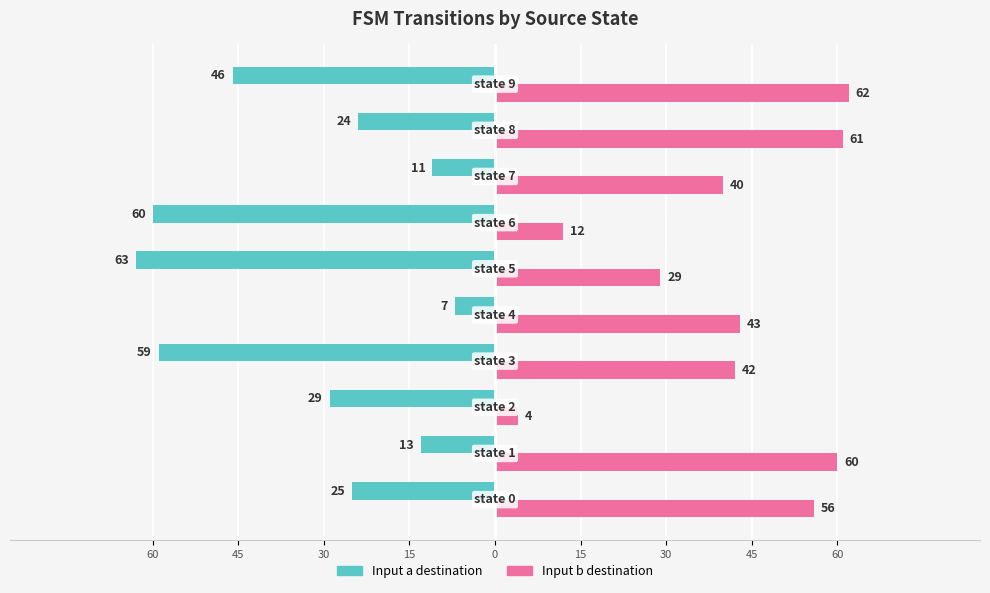

What are all the series names shown in the legend?

Input a destination, Input b destination